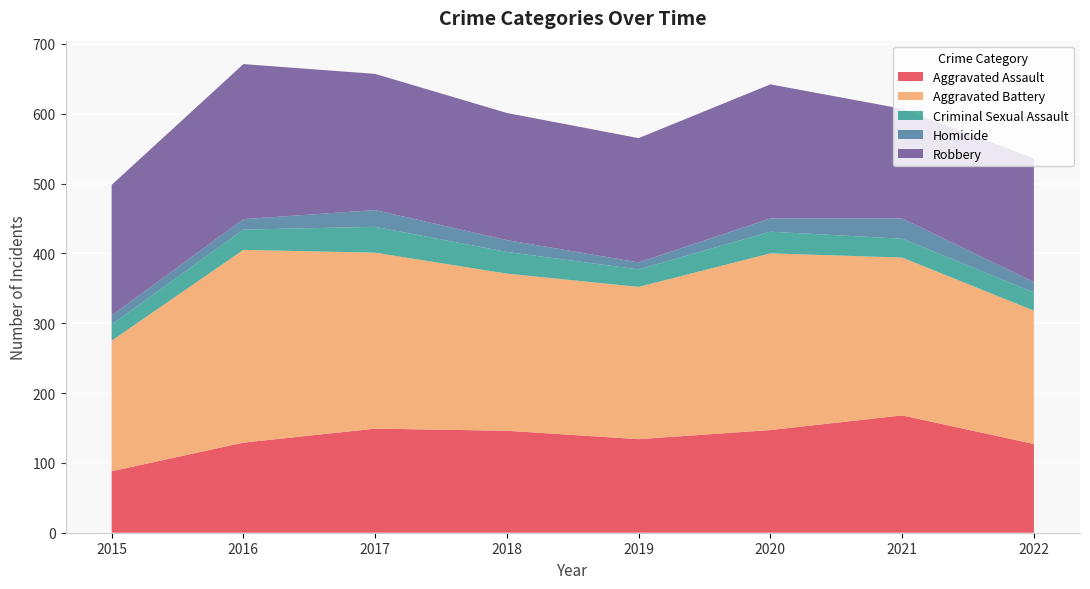

Reading right to left, transcribe all the data shown in this chart.

Aggravated Assault: 2022=127	2021=168	2020=147	2019=134	2018=146	2017=149	2016=129	2015=88
Aggravated Battery: 2022=191	2021=226	2020=253	2019=218	2018=225	2017=252	2016=276	2015=187
Criminal Sexual Assault: 2022=26	2021=27	2020=31	2019=25	2018=31	2017=37	2016=29	2015=23
Homicide: 2022=15	2021=29	2020=19	2019=10	2018=17	2017=24	2016=15	2015=13
Robbery: 2022=177	2021=157	2020=192	2019=178	2018=182	2017=195	2016=222	2015=187